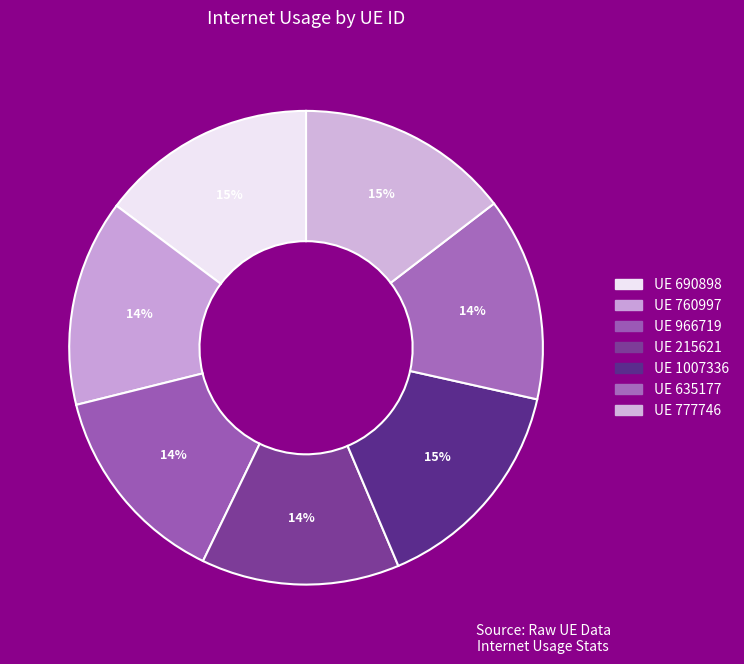

What is the largest slice in the pie chart?

1007336